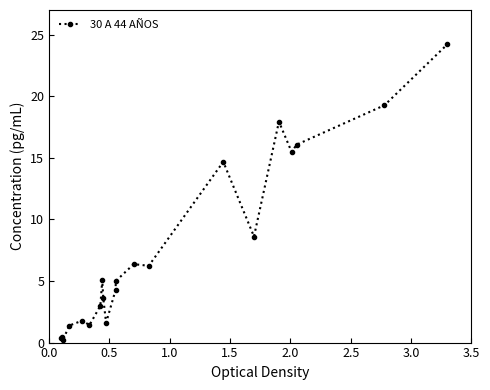

What is the value of the 4th point from the left?

1.4